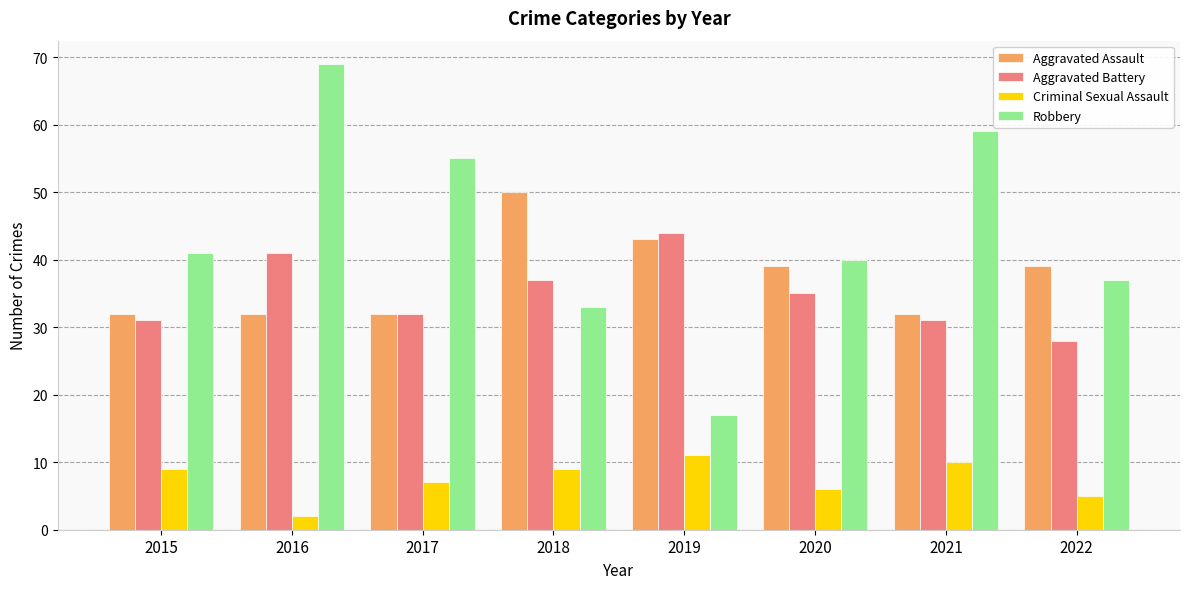

What is the total value across all series at 2020?

120